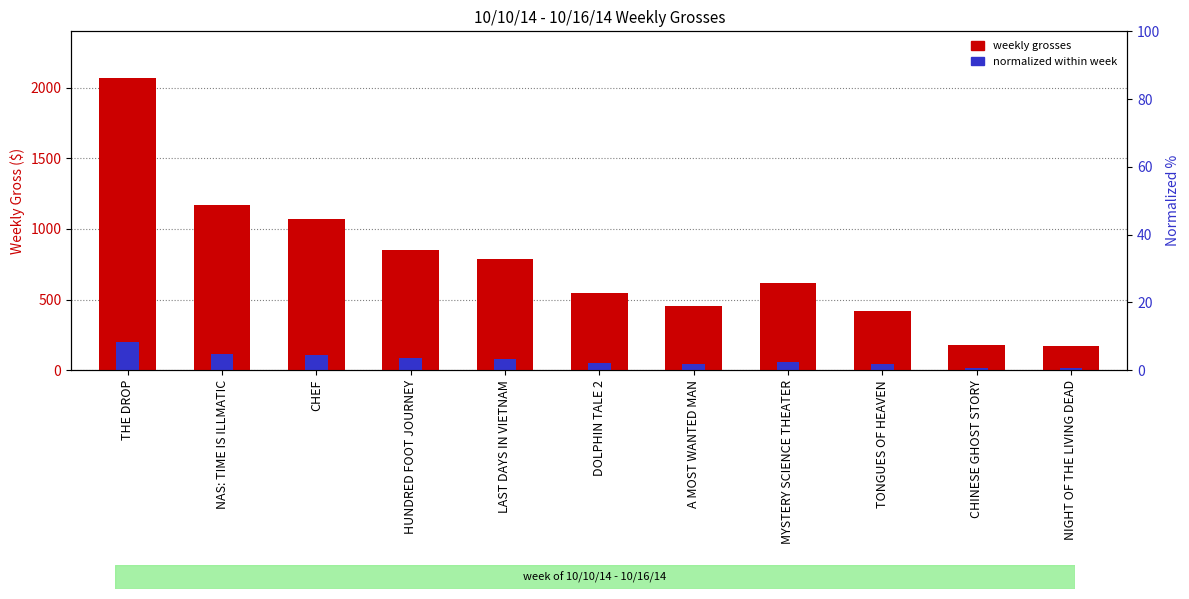

Rank the series by their maximum value, from lowest to highest.

normalized within week, weekly grosses